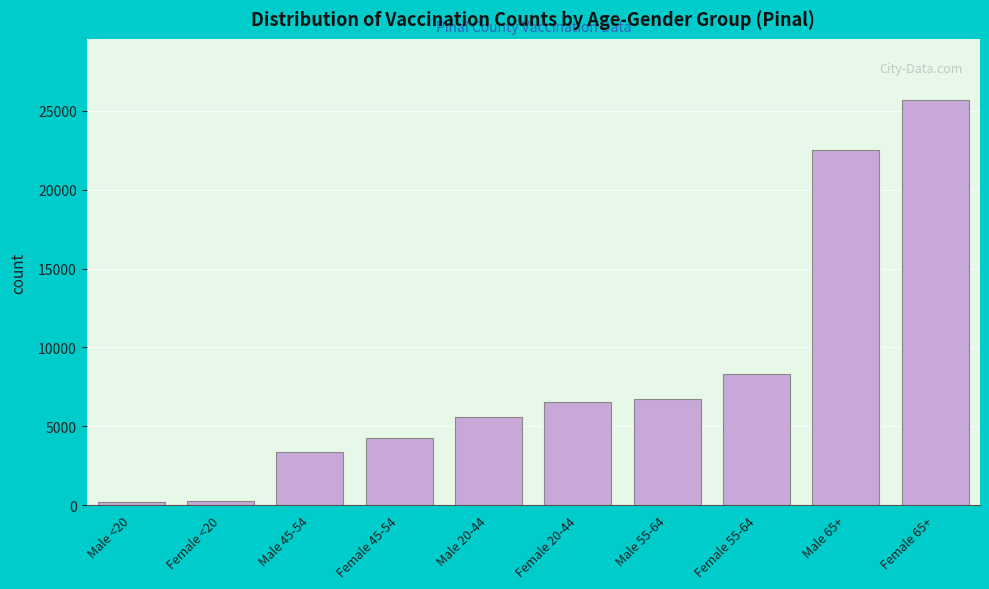

Where is the data nearest to the value 12955?

Female 55-64